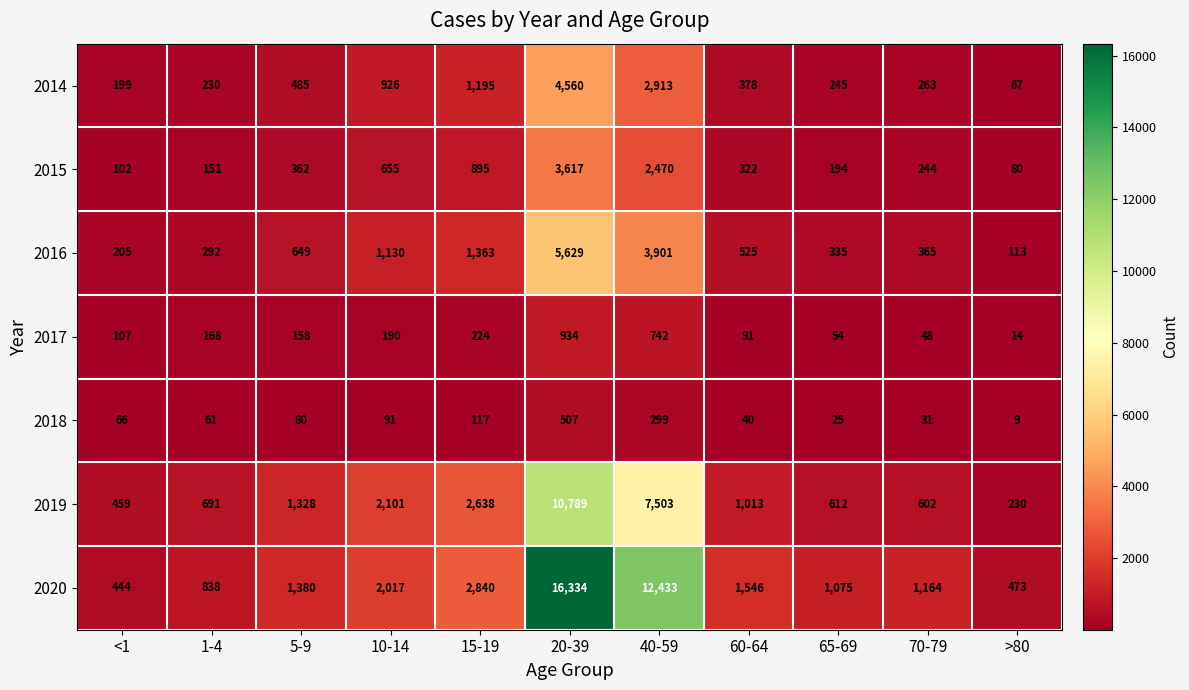

Which category has the highest value in the 2019 series?

20-39